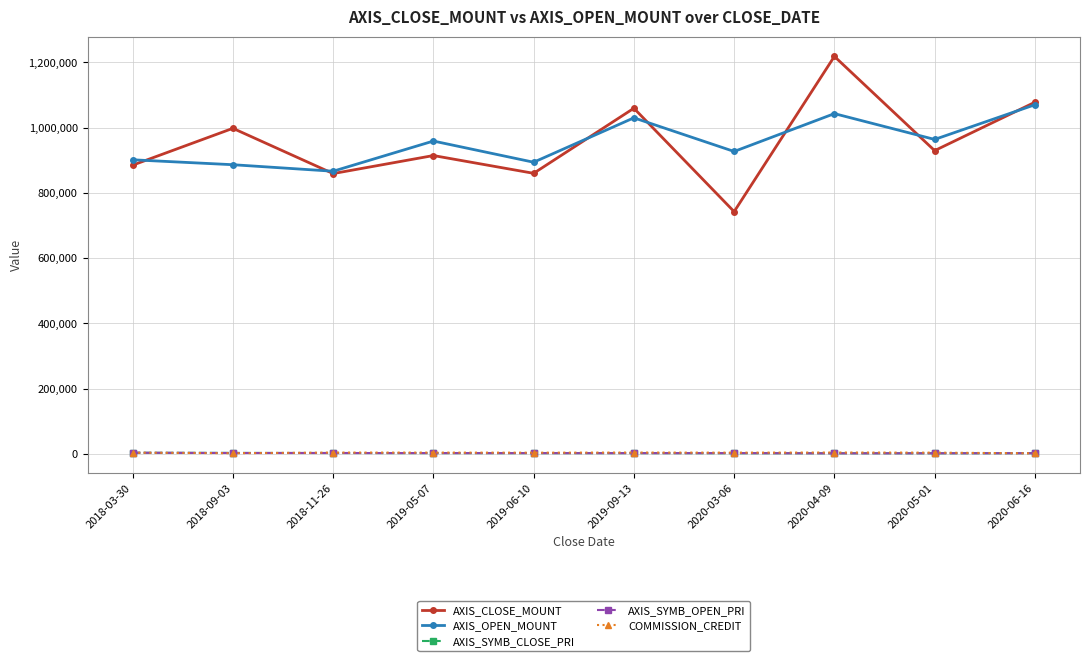

Is the value of COMMISSION_CREDIT at 2019-05-07 greater than the value of AXIS_OPEN_MOUNT at 2018-03-30?

No